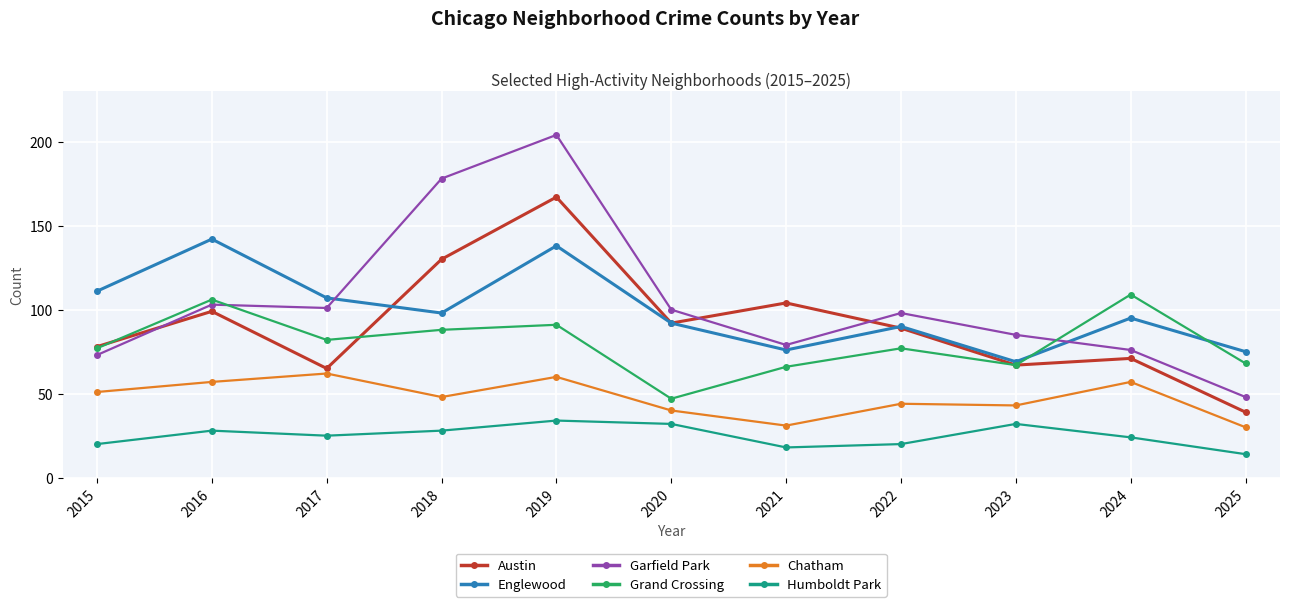

Which series has the largest range (max minus min)?

Garfield Park